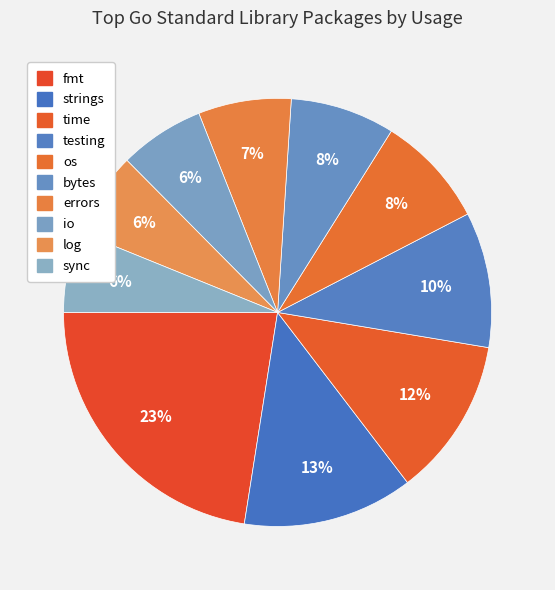

To the nearest percent, what portion does log represent?

6%